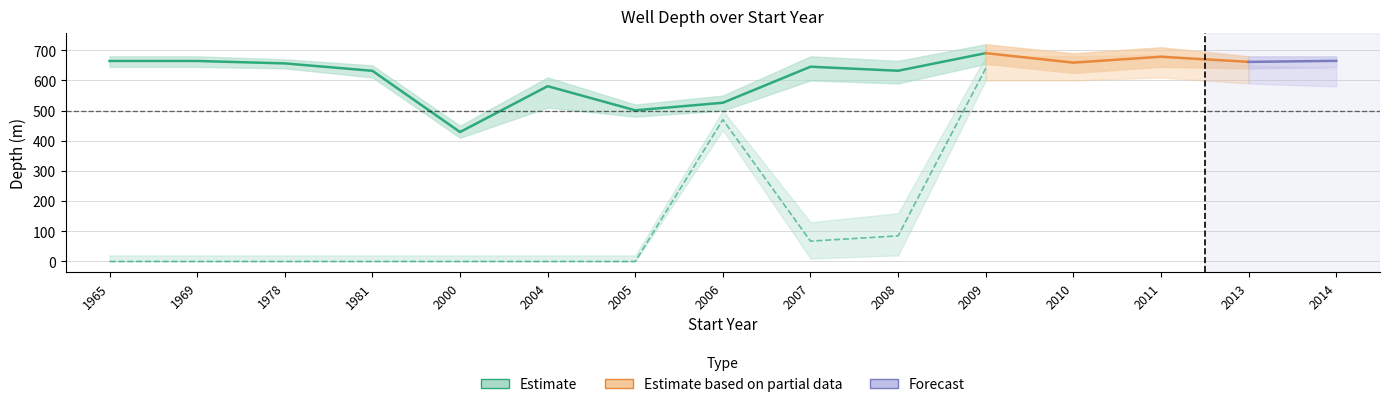

How many data points in Avg MaxTrueVertDepth are less than 67?

7